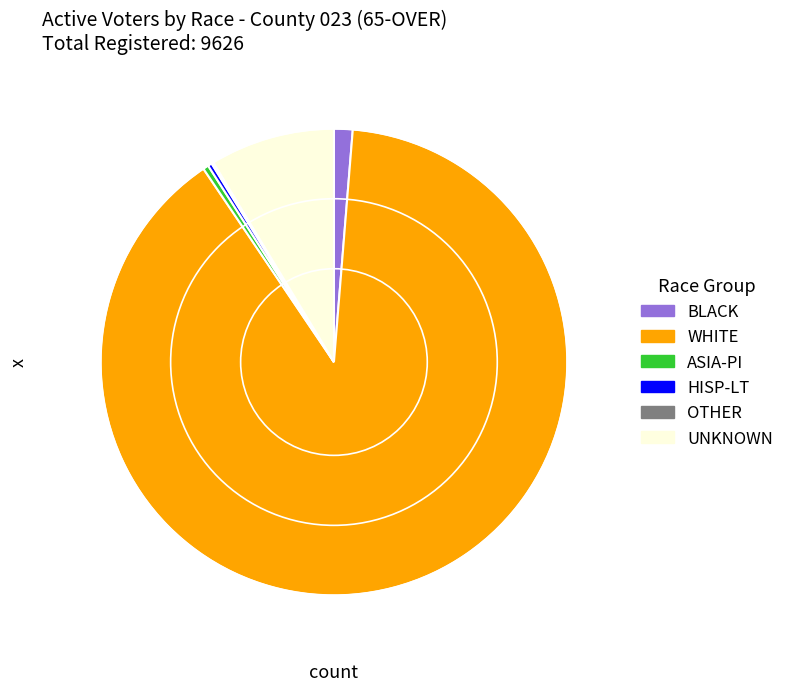

Combined, do UNKNOWN and ASIA-PI account for over 50%?

No